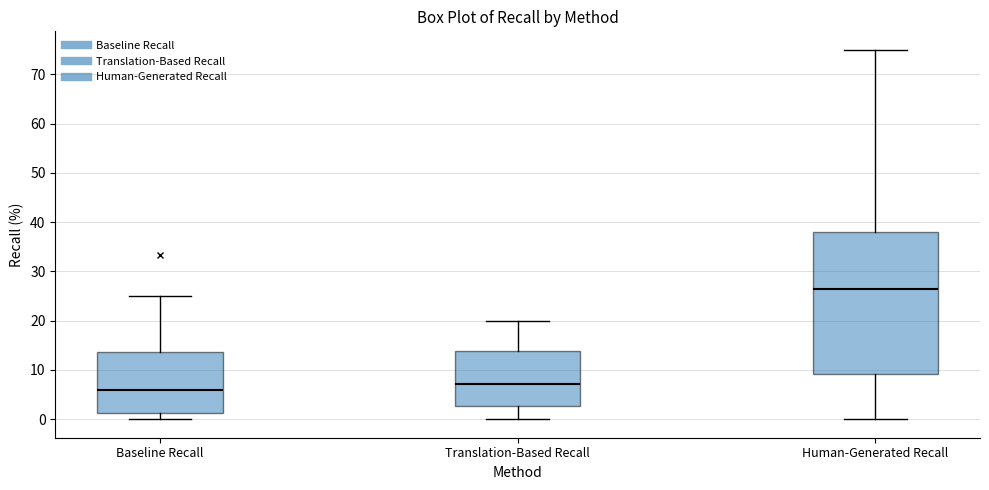

Where is the upper edge of the box for Human-Generated Recall on the y-axis? The values are not printed on the chart, so give them approximately, as read against the axis.

38